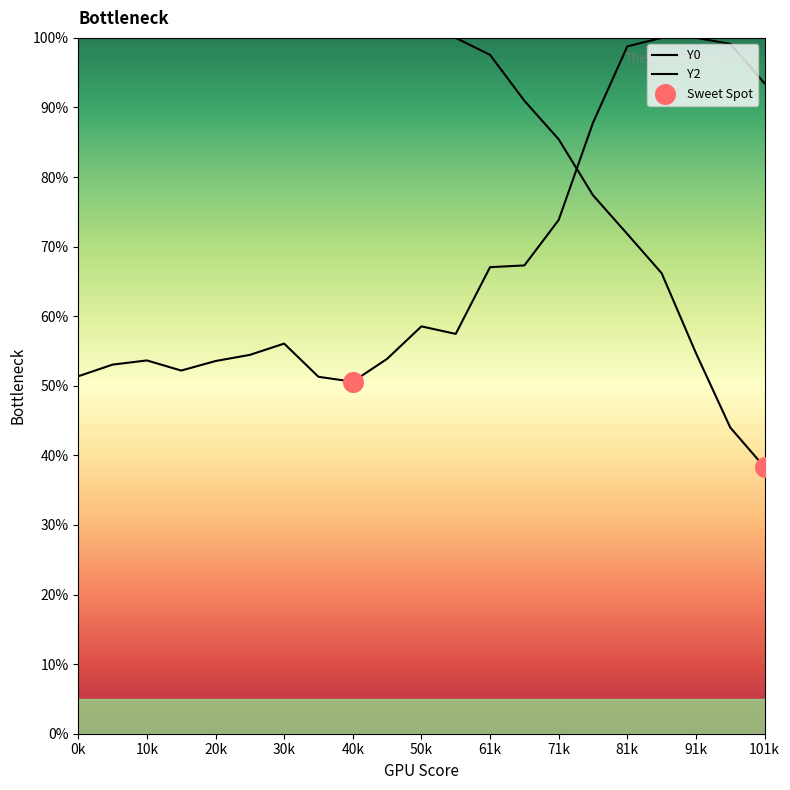

What are all the series names shown in the legend?

Y0, Y2